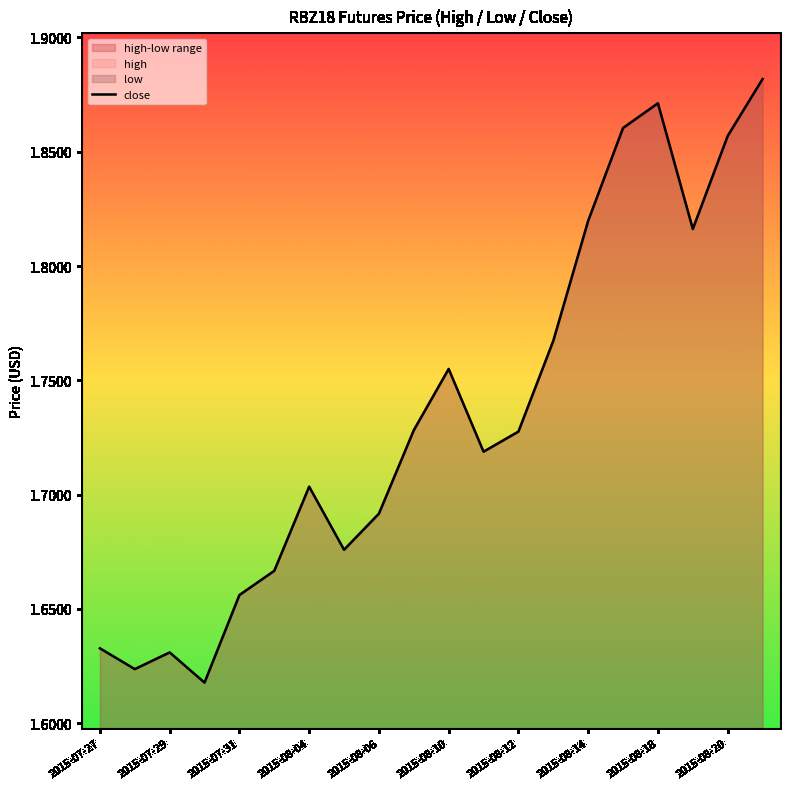

What is the label of the 12th point from the left?

11